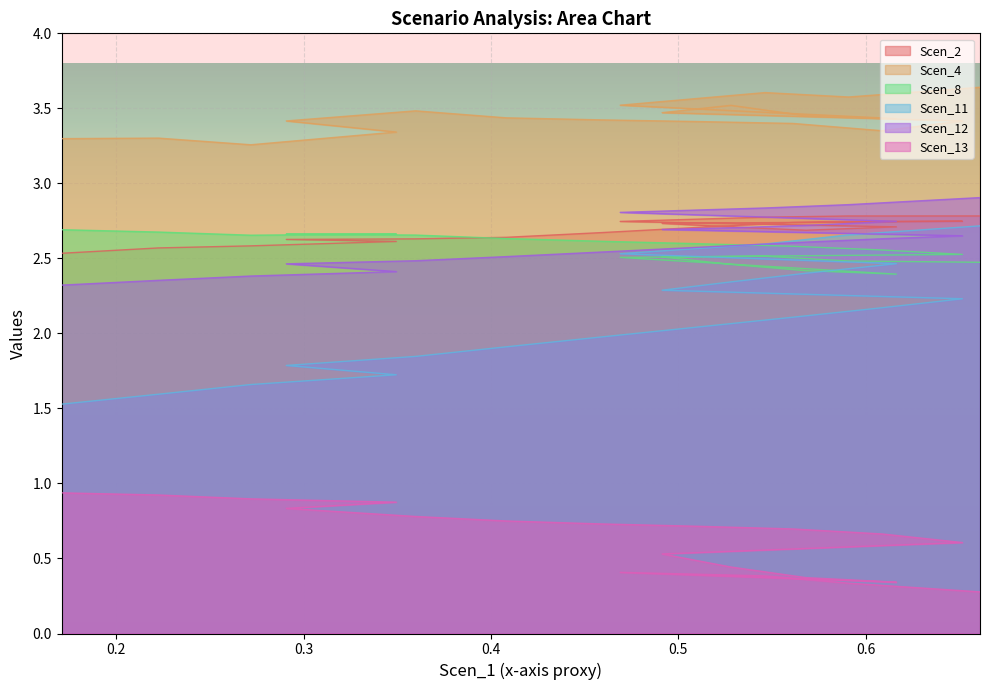

What is the smallest value displayed?

0.3